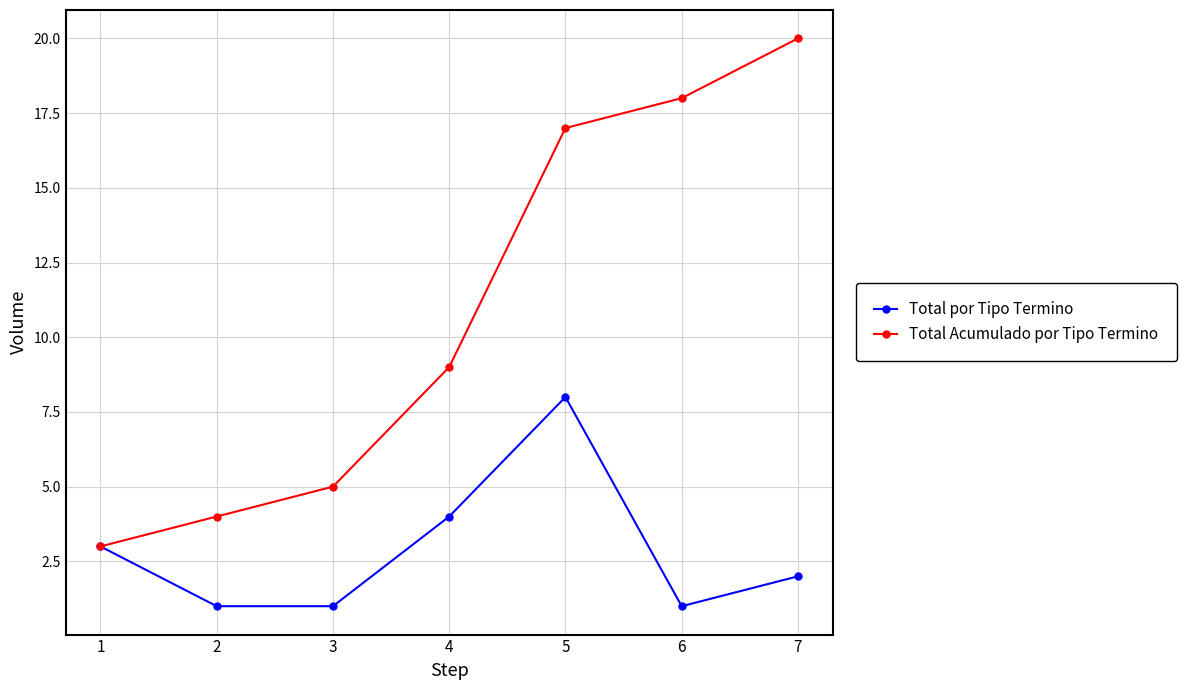

How many values in the Total por Tipo Termino series are below 2?

3